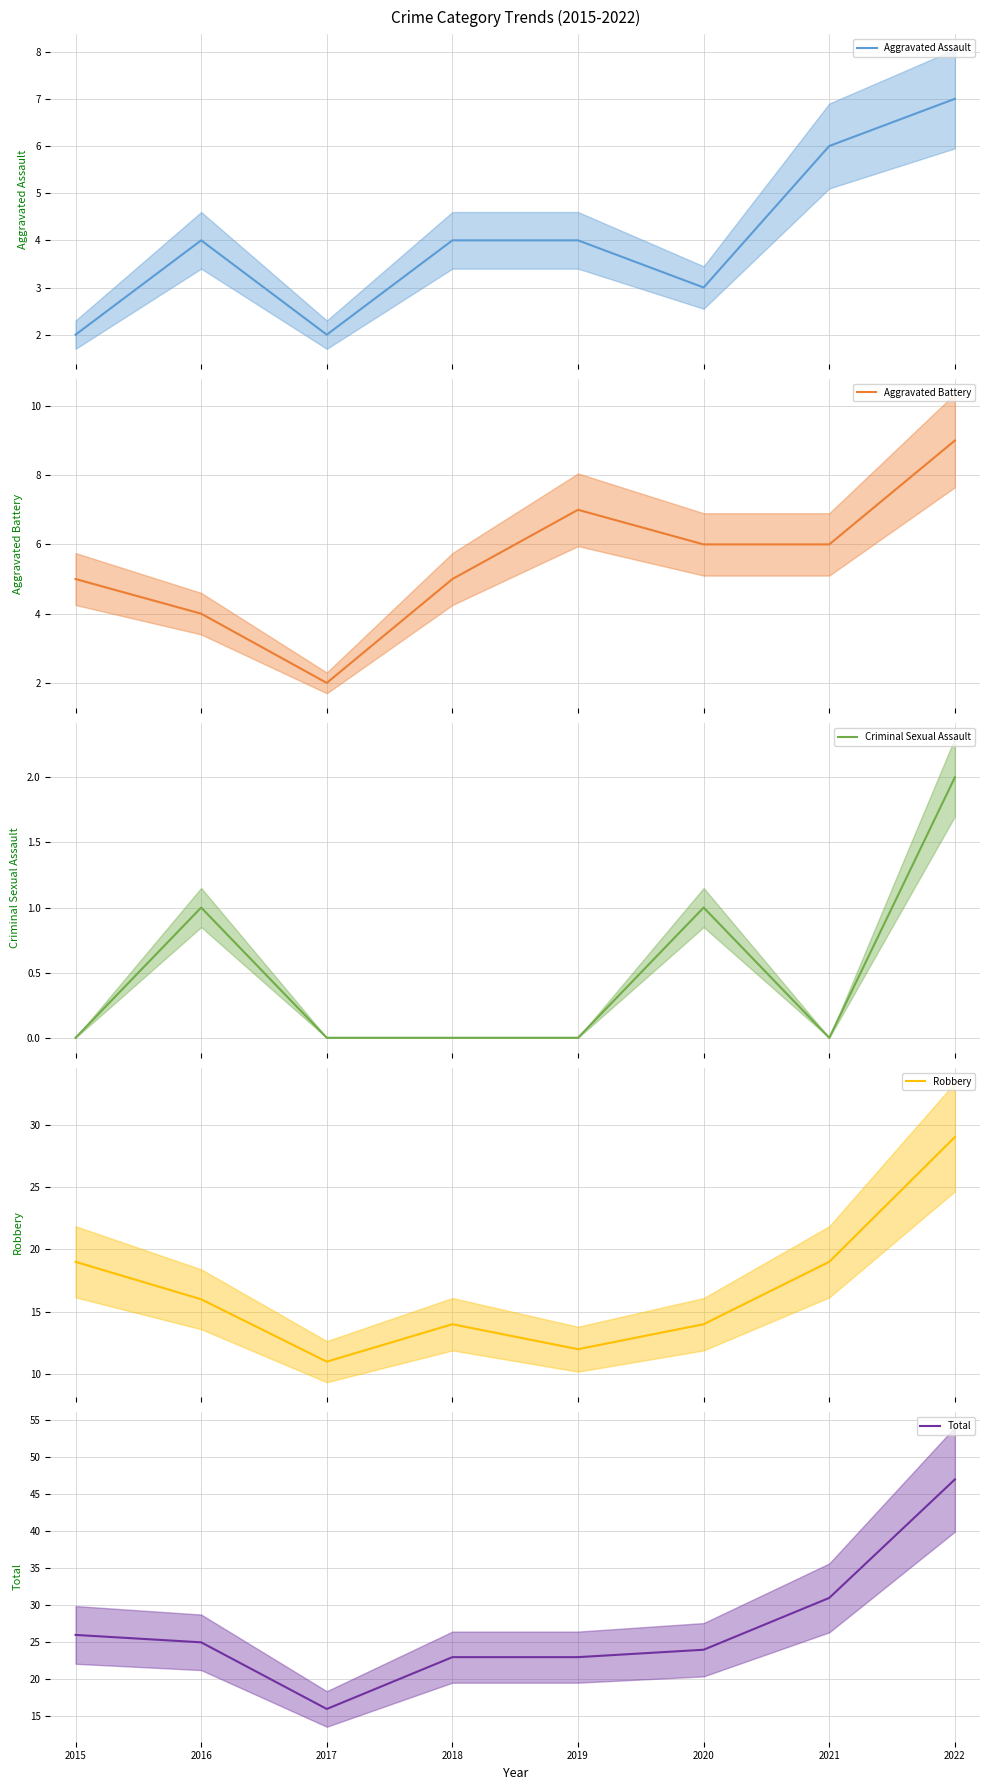

The Robbery series shows 10 at 2022. True or false?

False